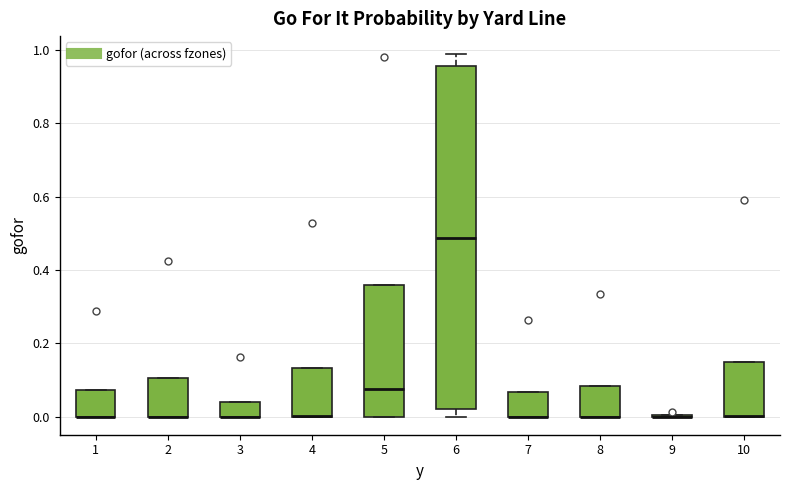

Reading left to right, transcribe this box plot: for each box, give where its median line is, the range the box spans, and where its two whiskers end, as read against the y-axis. The values are not printed on the chart, so give them approximately, as read against the axis.

1: median 0.00 (drawn on the box's lower edge), box 0.00 to 0.08, whiskers 0.00 to 0.08
2: median 0.00 (drawn on the box's lower edge), box 0.00 to 0.10, whiskers 0.00 to 0.10
3: median 0.00 (drawn on the box's lower edge), box 0.00 to 0.04, whiskers 0.00 to 0.04
4: median 0.00 (drawn on the box's lower edge), box 0.00 to 0.14, whiskers 0.00 to 0.14
5: median 0.08, box 0.00 to 0.36, whiskers 0.00 to 0.36
6: median 0.48, box 0.02 to 0.96, whiskers 0.00 to 0.98
7: median 0.00 (drawn on the box's lower edge), box 0.00 to 0.06, whiskers 0.00 to 0.06
8: median 0.00 (drawn on the box's lower edge), box 0.00 to 0.08, whiskers 0.00 to 0.08
9: box collapsed to a line at 0.00, whiskers 0.00 to 0.00
10: median 0.00 (drawn on the box's lower edge), box 0.00 to 0.14, whiskers 0.00 to 0.14